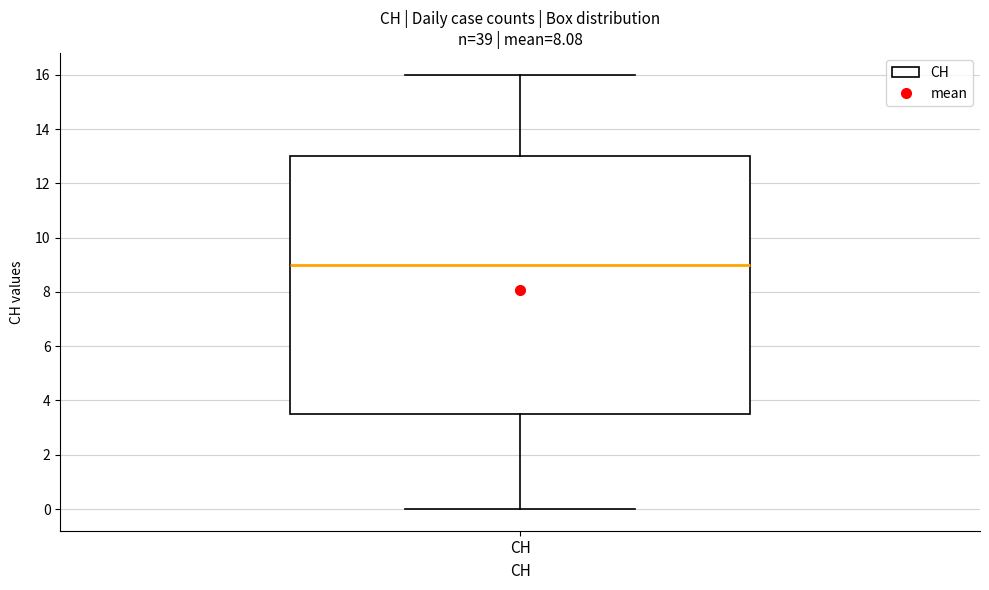

Read this box plot against the y-axis: the position of the median line, the range covered by the box, and the ends of both whiskers. The values are not printed on the chart, so give them approximately, as read against the axis.

median 9.0, box 3.6 to 13.0, whiskers 0.0 to 16.0